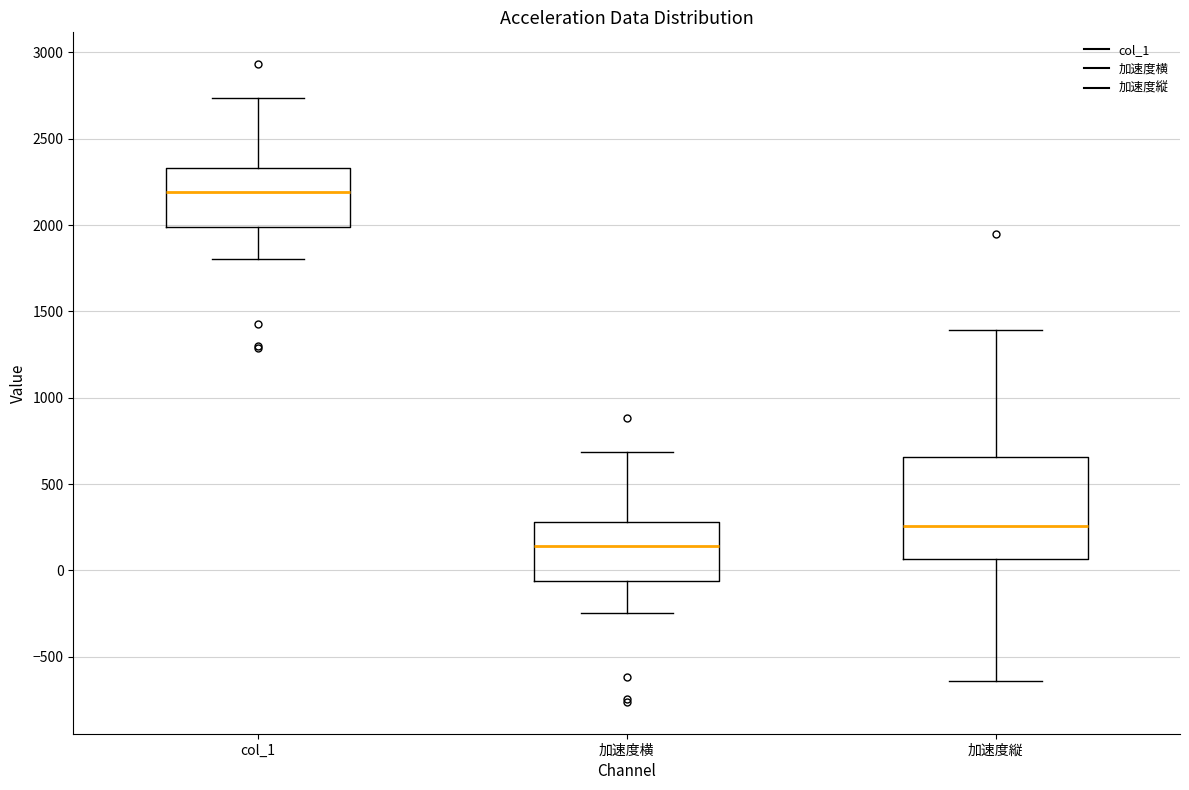

Reading left to right, transcribe this box plot: for each box, give where its median line is, the range the box spans, and where its two whiskers end, as read against the y-axis. The values are not printed on the chart, so give them approximately, as read against the axis.

col_1: median 2200, box 2000 to 2350, whiskers 1800 to 2750
加速度横: median 150, box -50 to 300, whiskers -250 to 700
加速度縦: median 250, box 50 to 650, whiskers -650 to 1400